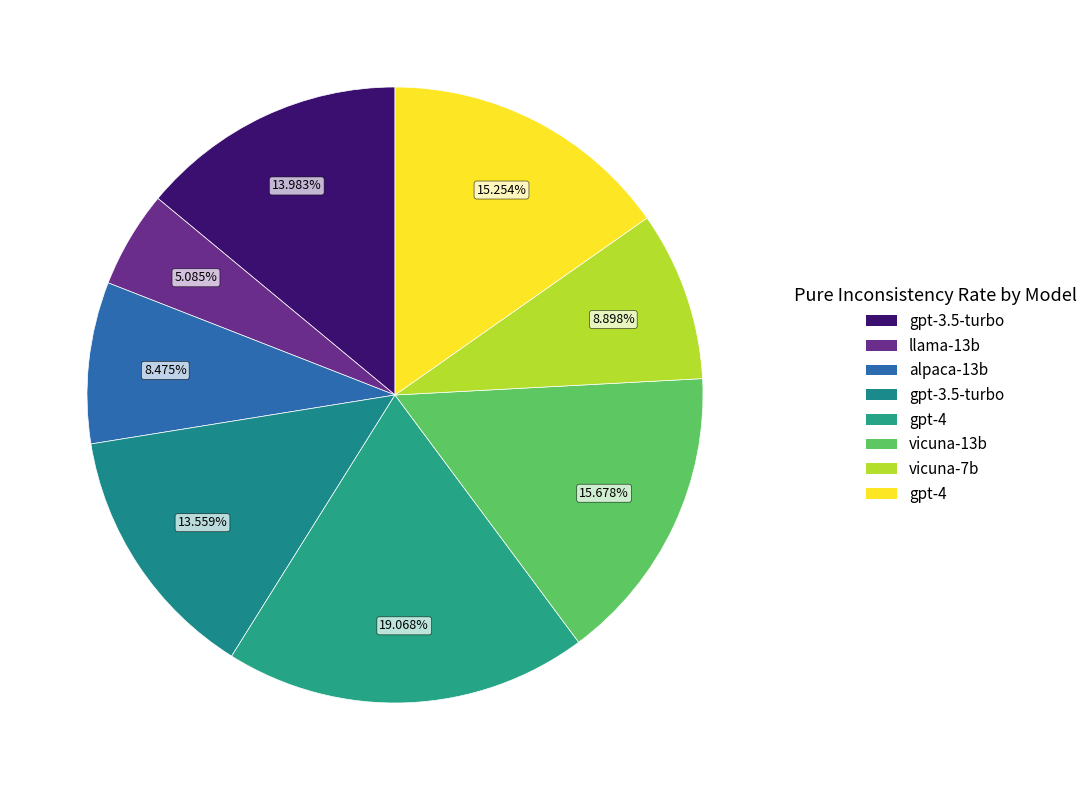

To the nearest percent, what is the average slice percentage?

12%